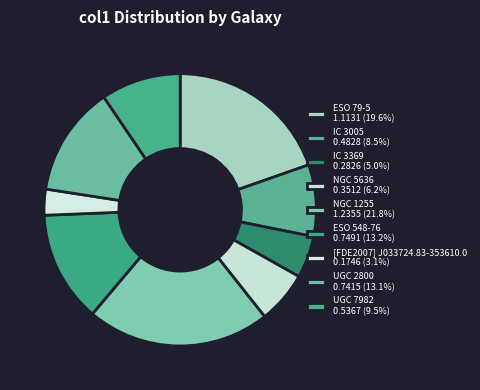

Which slice is the largest?

NGC 1255